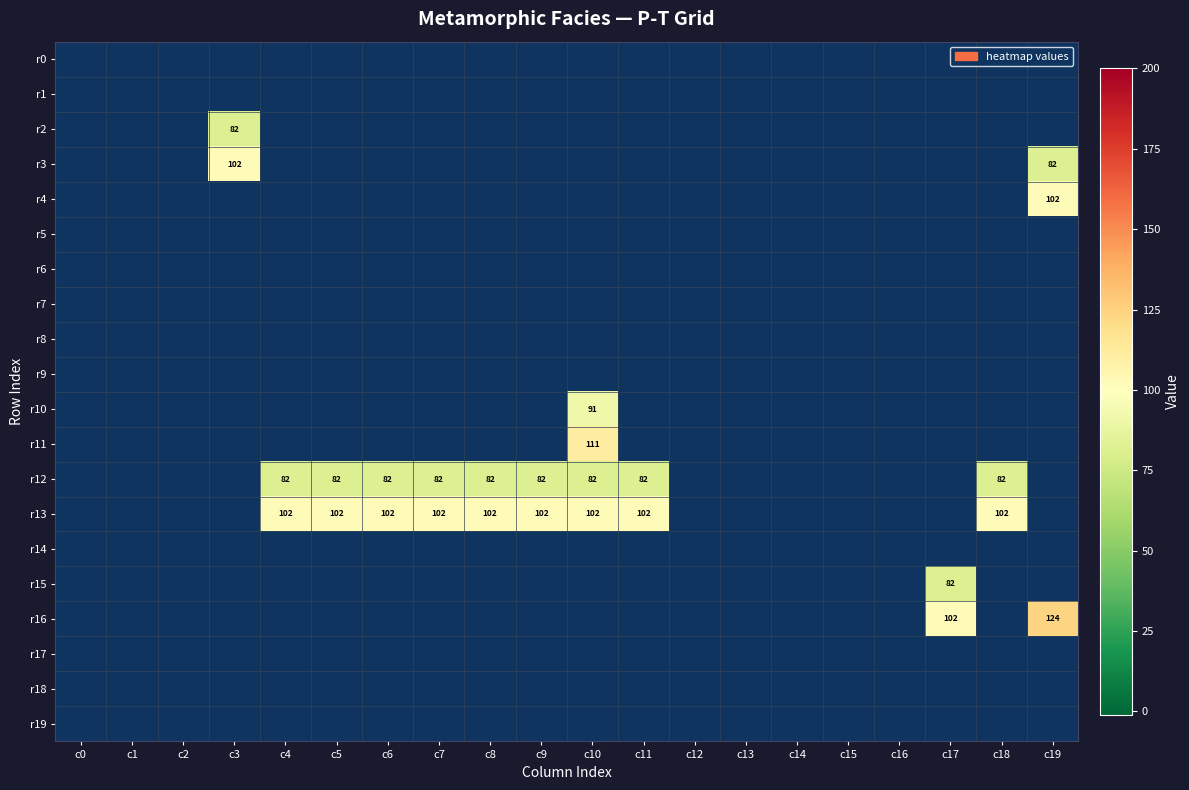

Is it true that r13 equals 102 at c11?

True